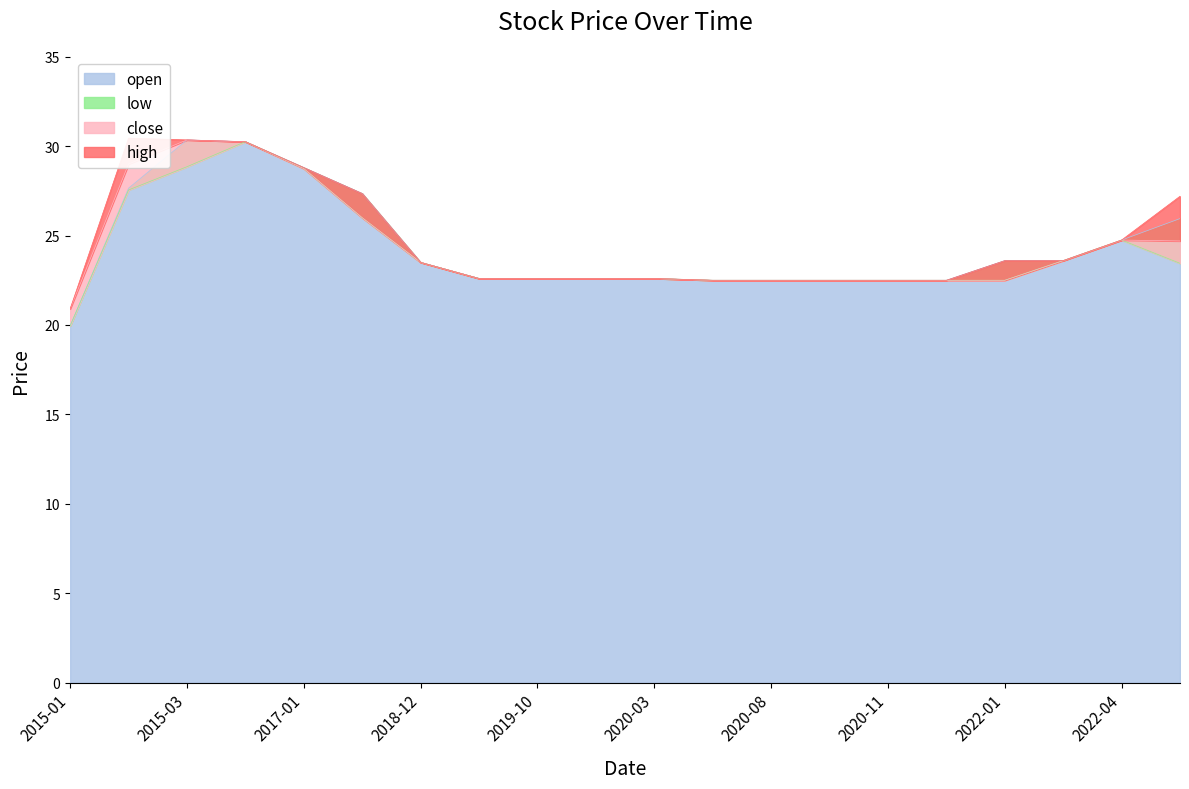

True or false: open has more than 1 interior local peaks.

False